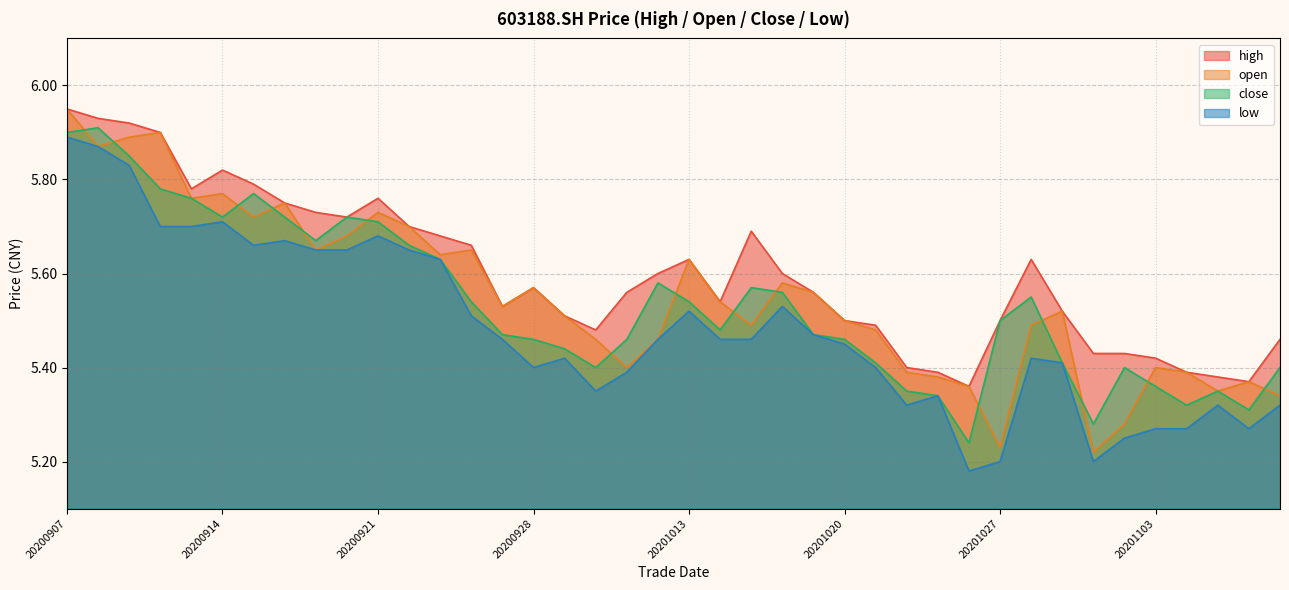

Reading left to right, list all the values displayed in this chart.

high: 6.0	5.9	5.9	5.9	5.8	5.8	5.8	5.8	5.7	5.7	5.8	5.7	5.7	5.7	5.5	5.6	5.5	5.5	5.6	5.6	5.6	5.5	5.7	5.6	5.6	5.5	5.5	5.4	5.4	5.4	5.5	5.6	5.5	5.4	5.4	5.4	5.4	5.4	5.4	5.5
open: 6.0	5.9	5.9	5.9	5.8	5.8	5.7	5.8	5.7	5.7	5.7	5.7	5.6	5.7	5.5	5.6	5.5	5.5	5.4	5.5	5.6	5.5	5.5	5.6	5.6	5.5	5.5	5.4	5.4	5.4	5.2	5.5	5.5	5.2	5.3	5.4	5.4	5.3	5.4	5.3
close: 5.9	5.9	5.8	5.8	5.8	5.7	5.8	5.7	5.7	5.7	5.7	5.7	5.6	5.5	5.5	5.5	5.4	5.4	5.5	5.6	5.5	5.5	5.6	5.6	5.5	5.5	5.4	5.3	5.3	5.2	5.5	5.5	5.4	5.3	5.4	5.4	5.3	5.3	5.3	5.4
low: 5.9	5.9	5.8	5.7	5.7	5.7	5.7	5.7	5.7	5.7	5.7	5.7	5.6	5.5	5.5	5.4	5.4	5.3	5.4	5.5	5.5	5.5	5.5	5.5	5.5	5.5	5.4	5.3	5.3	5.2	5.2	5.4	5.4	5.2	5.2	5.3	5.3	5.3	5.3	5.3